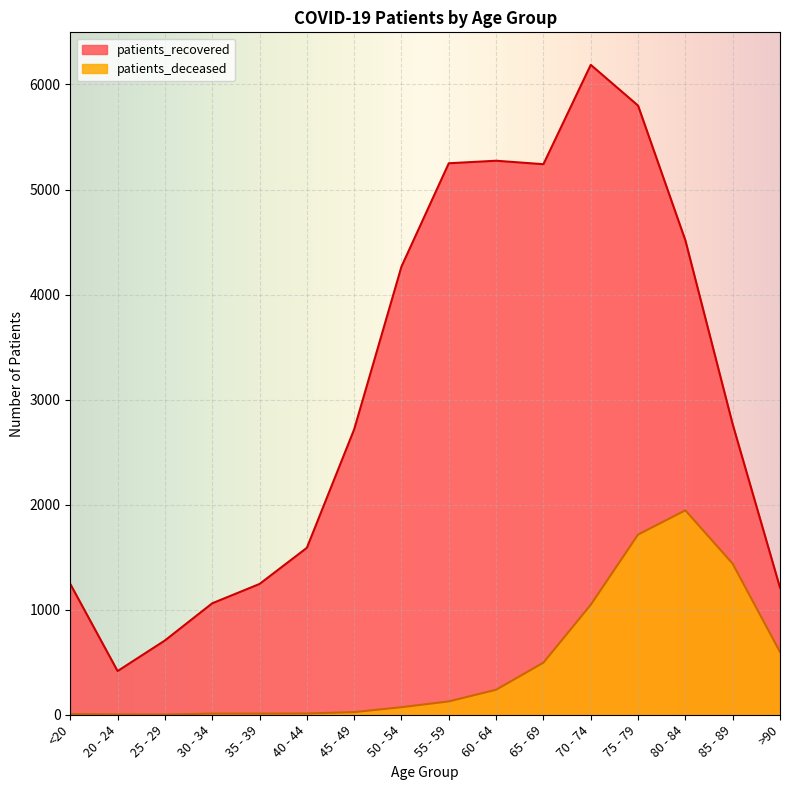

List the series in order of their peak value, lowest first.

patients_deceased, patients_recovered